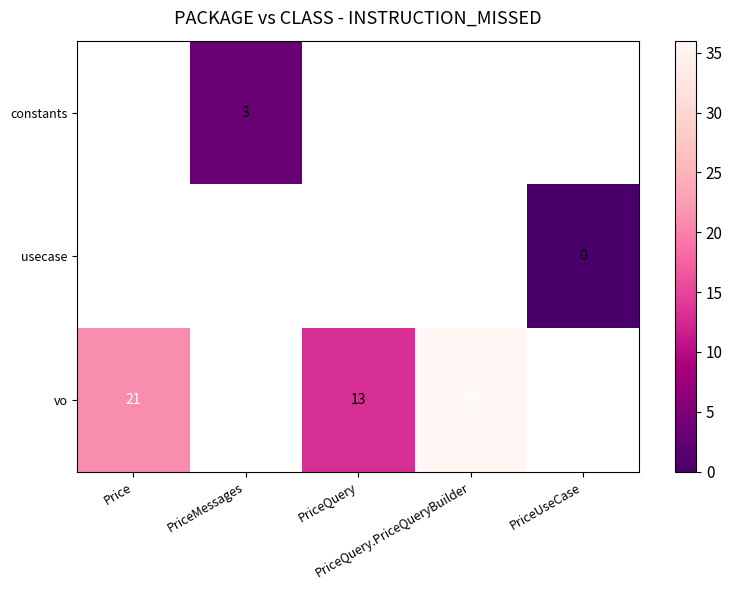

How many values in constants are above zero?

1